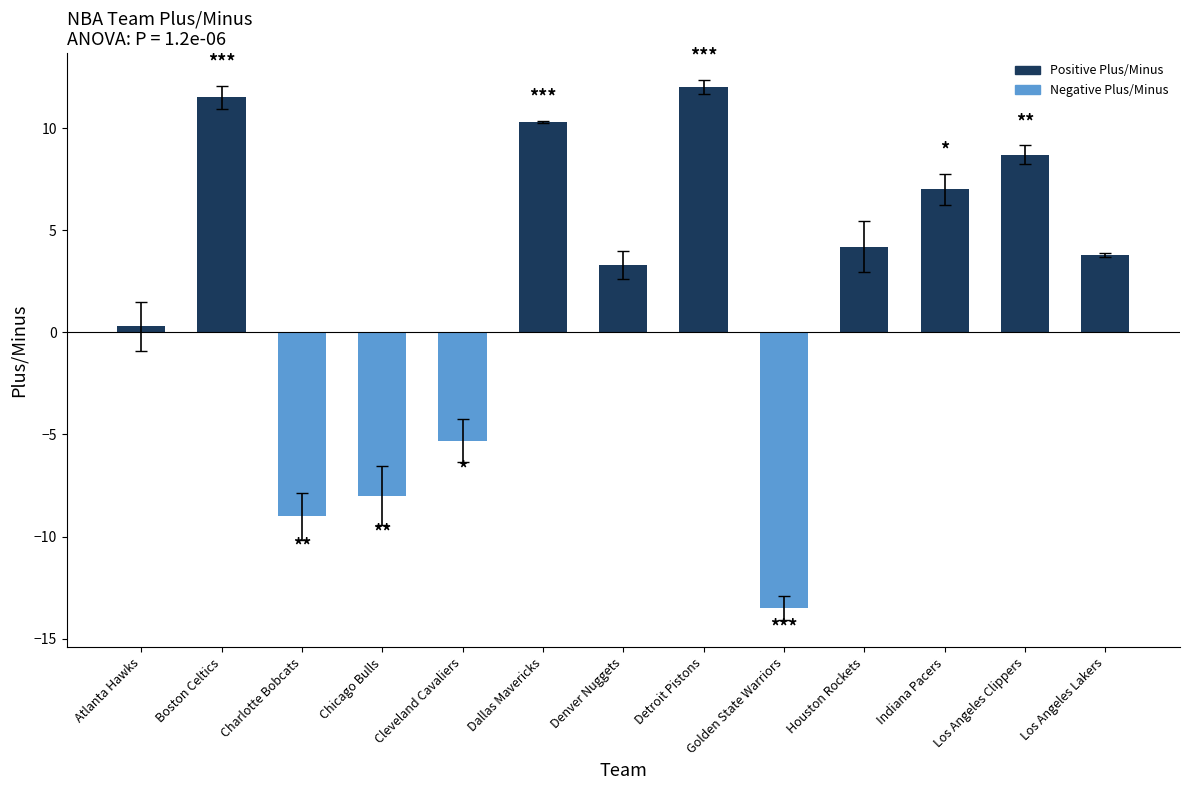

At which label is the value closest to 0?

Atlanta Hawks